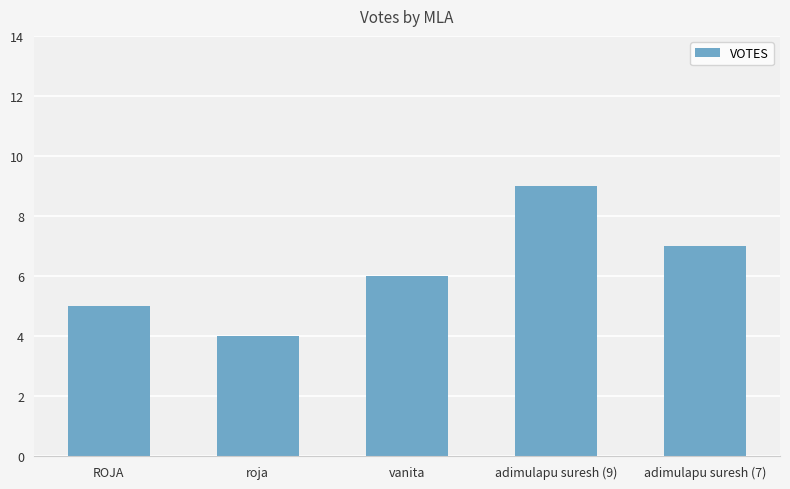

Rank the categories by value from lowest to highest.

roja, ROJA, vanita, adimulapu suresh (7), adimulapu suresh (9)